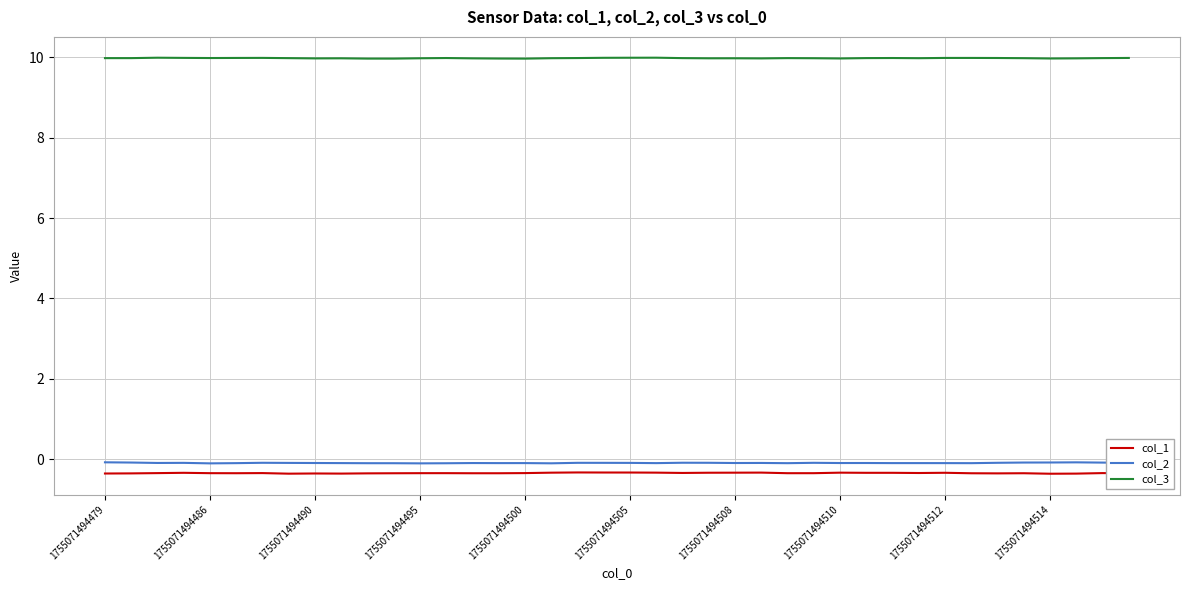

Rank the series by their maximum value, from lowest to highest.

col_1, col_2, col_3